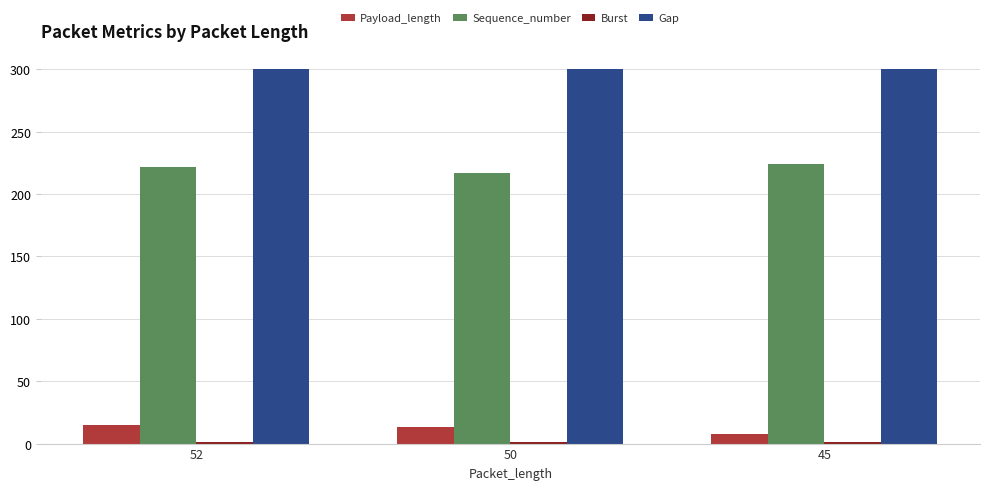

What is the highest value of the Payload_length series?

15